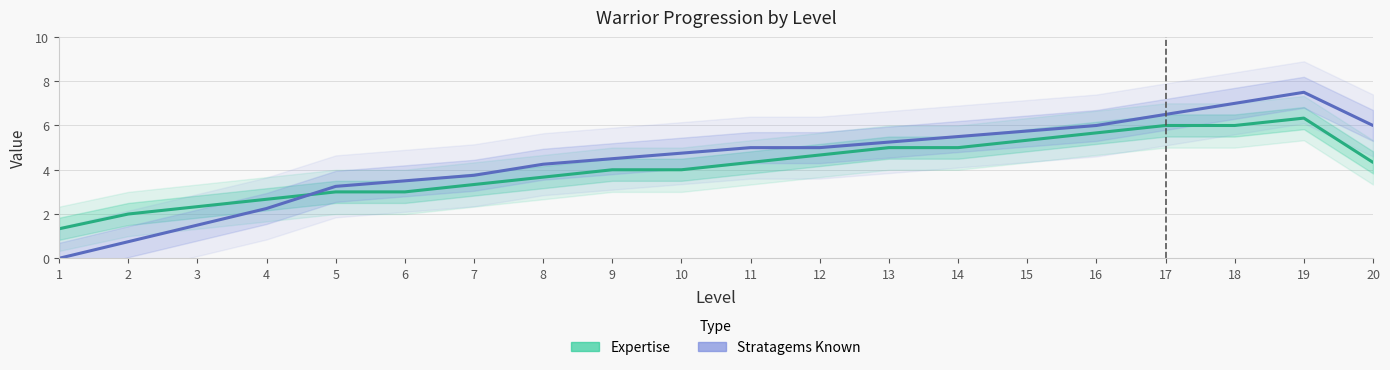

Which series changed the most between 2 and 3?

Stratagems Known